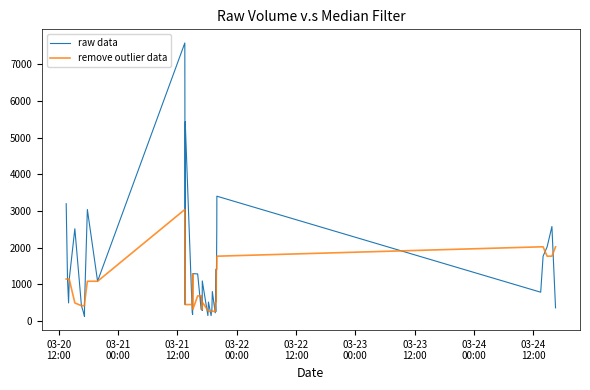

What is the greatest value displayed?

7581